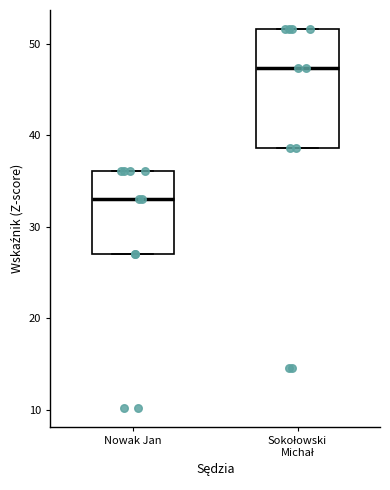

Reading left to right, transcribe this box plot: for each box, give where its median line is, the range the box spans, and where its two whiskers end, as read against the y-axis. The values are not printed on the chart, so give them approximately, as read against the axis.

Nowak Jan: median 33, box 27 to 36, whiskers 27 to 36
Sokołowski Michał: median 47, box 39 to 52, whiskers 39 to 52